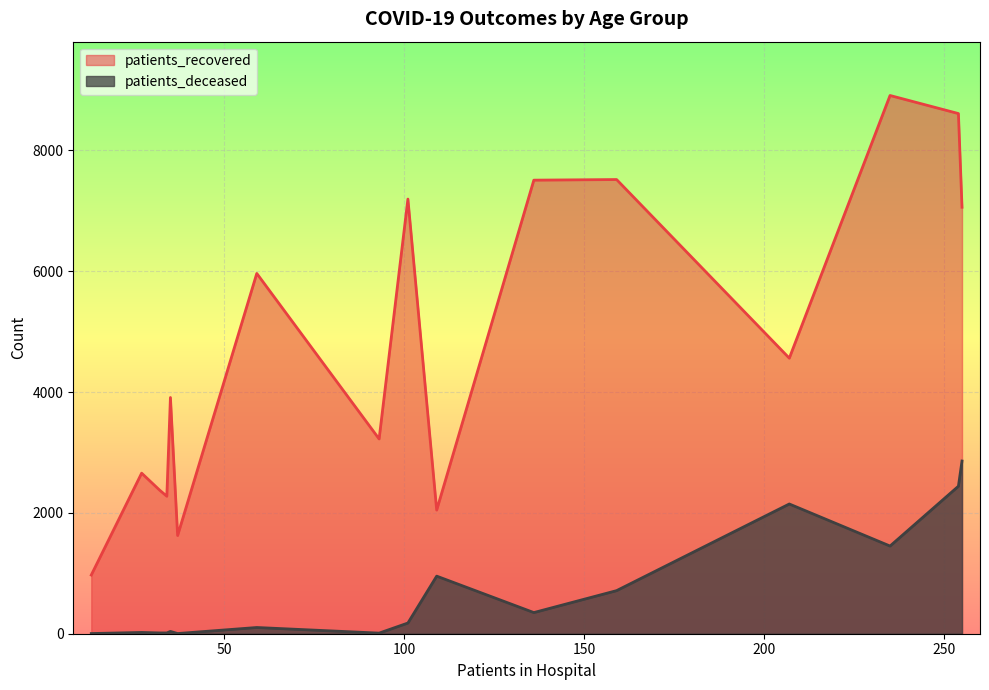

Does the chart display data point markers on the line(s)?

No